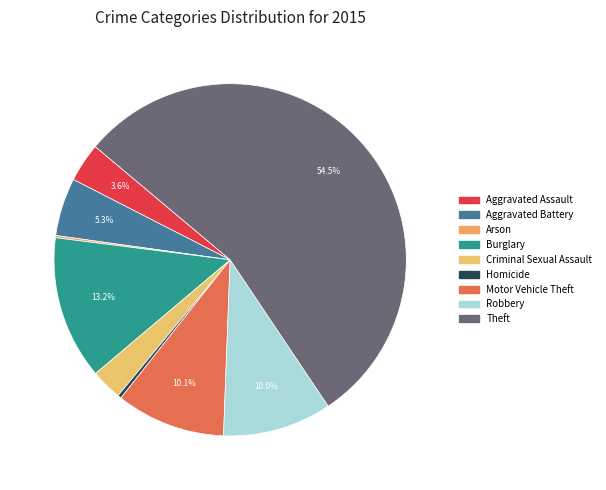

What is the change in value from Homicide to Motor Vehicle Theft?

+712